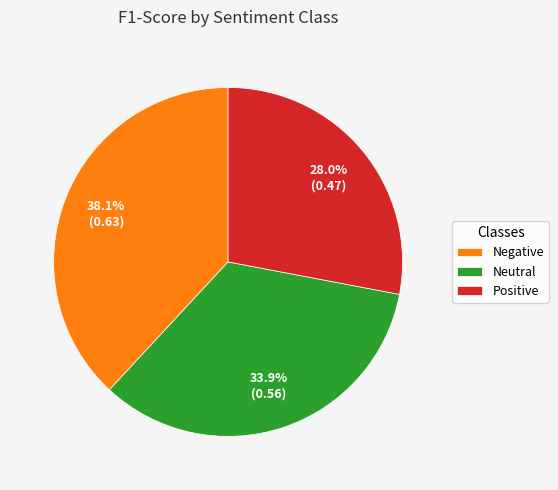

To the nearest percent, what is the difference between the Positive and Neutral slice percentages?

6%